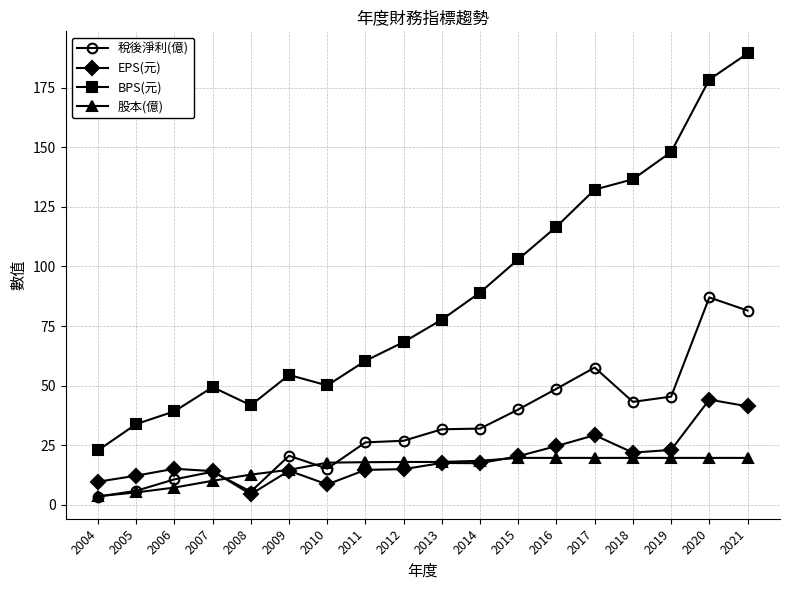

What is the difference between the highest and lowest values at 2020?

158.7